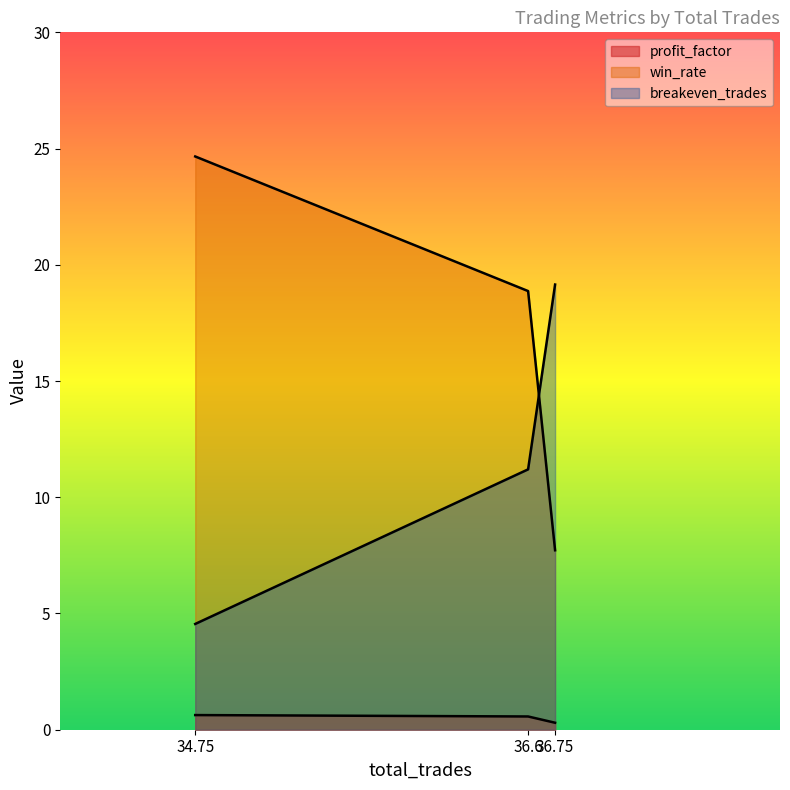

Does the chart display data point markers on the line(s)?

No